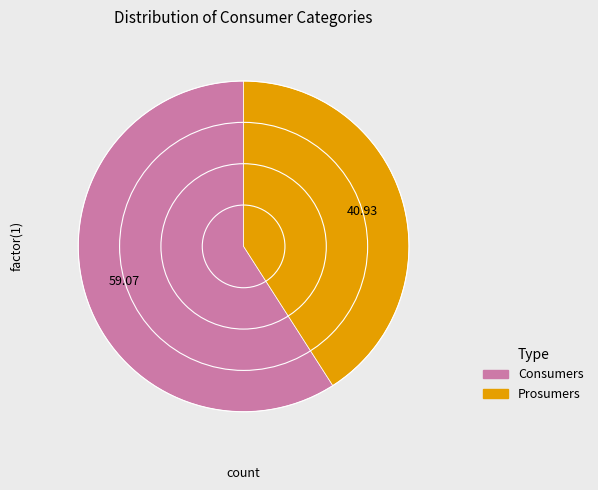

Between Prosumers and Consumers, which is larger?

Consumers